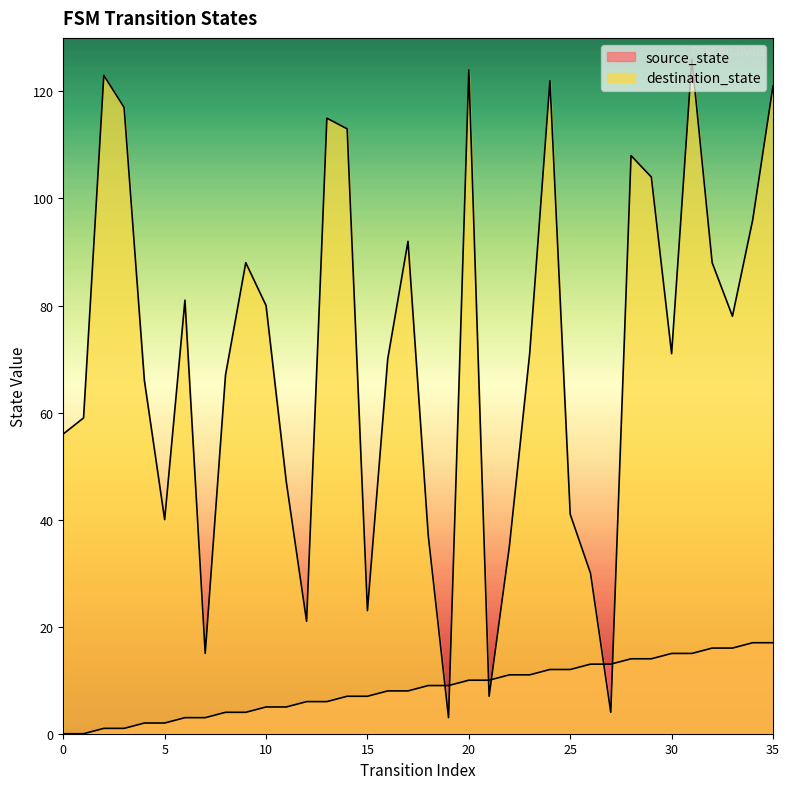

What is the sum of the destination_state values at 6 and 30?

152